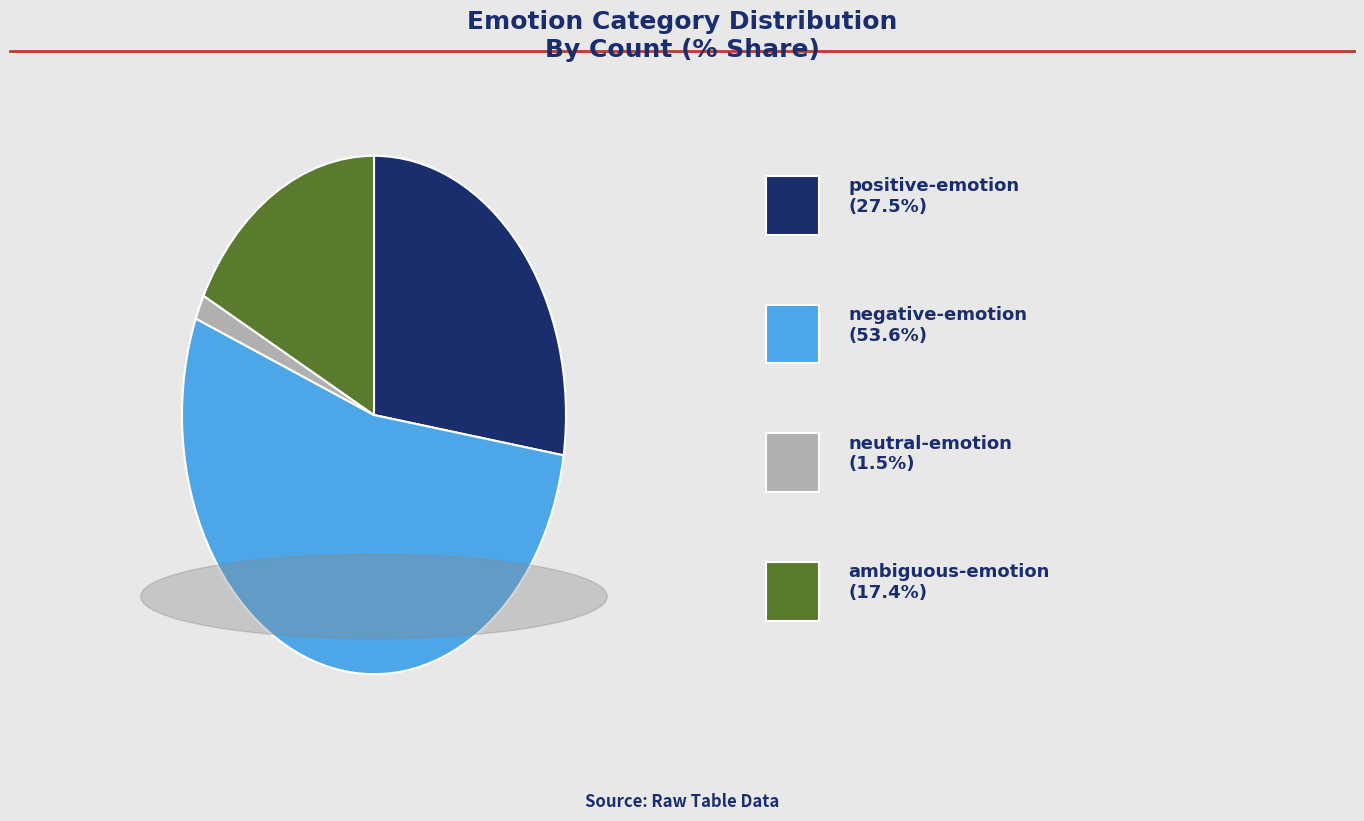

Does any single category account for the majority?

Yes